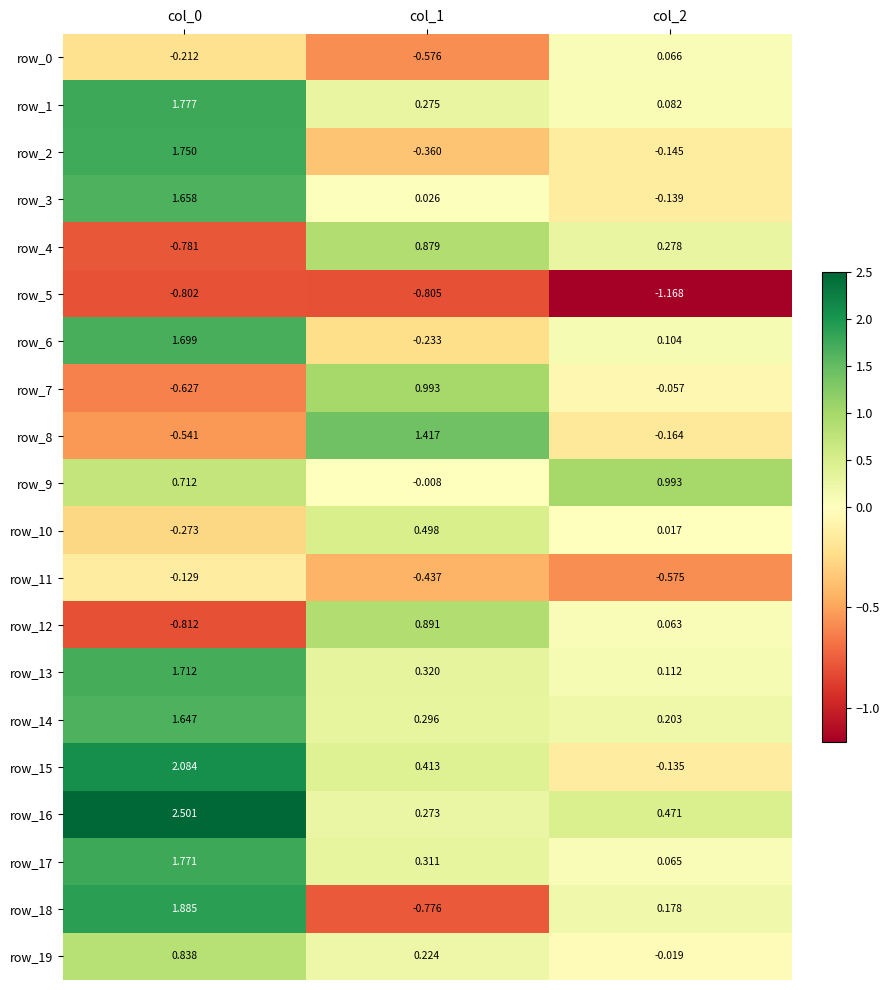

What is the sum of the row_8 values at col_1 and col_2?

1.3